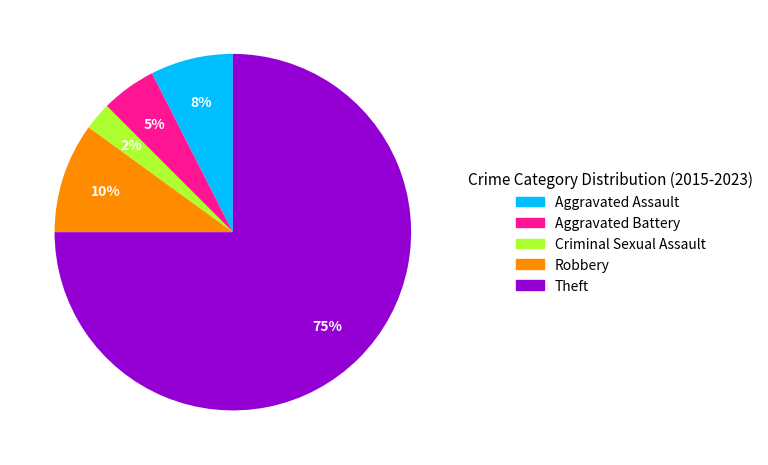

What is the smallest slice in the pie chart?

Criminal Sexual Assault